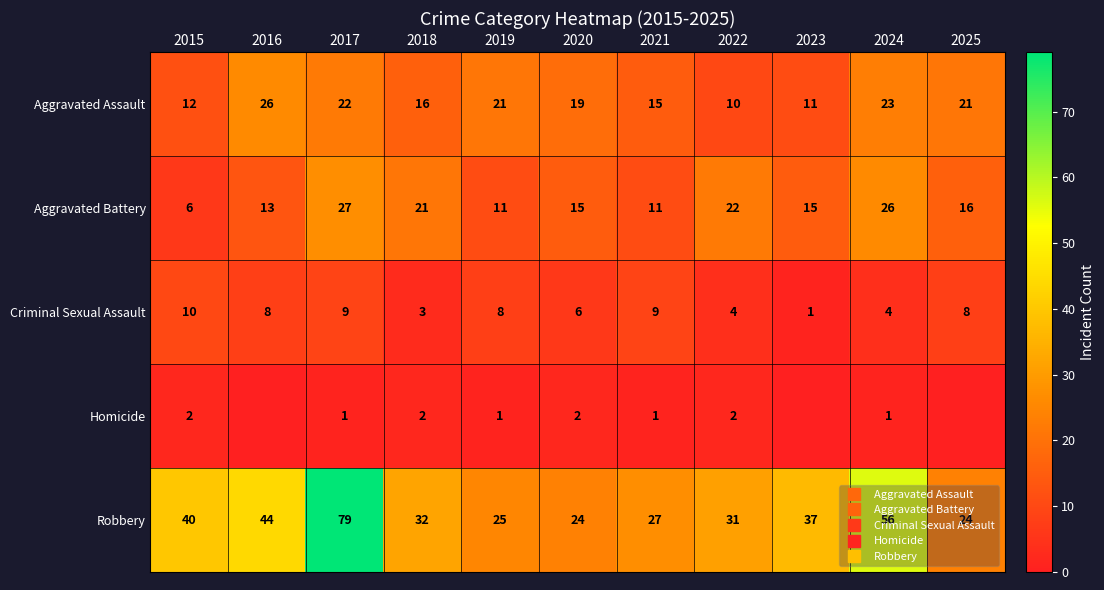

How many data points does each series have?

11